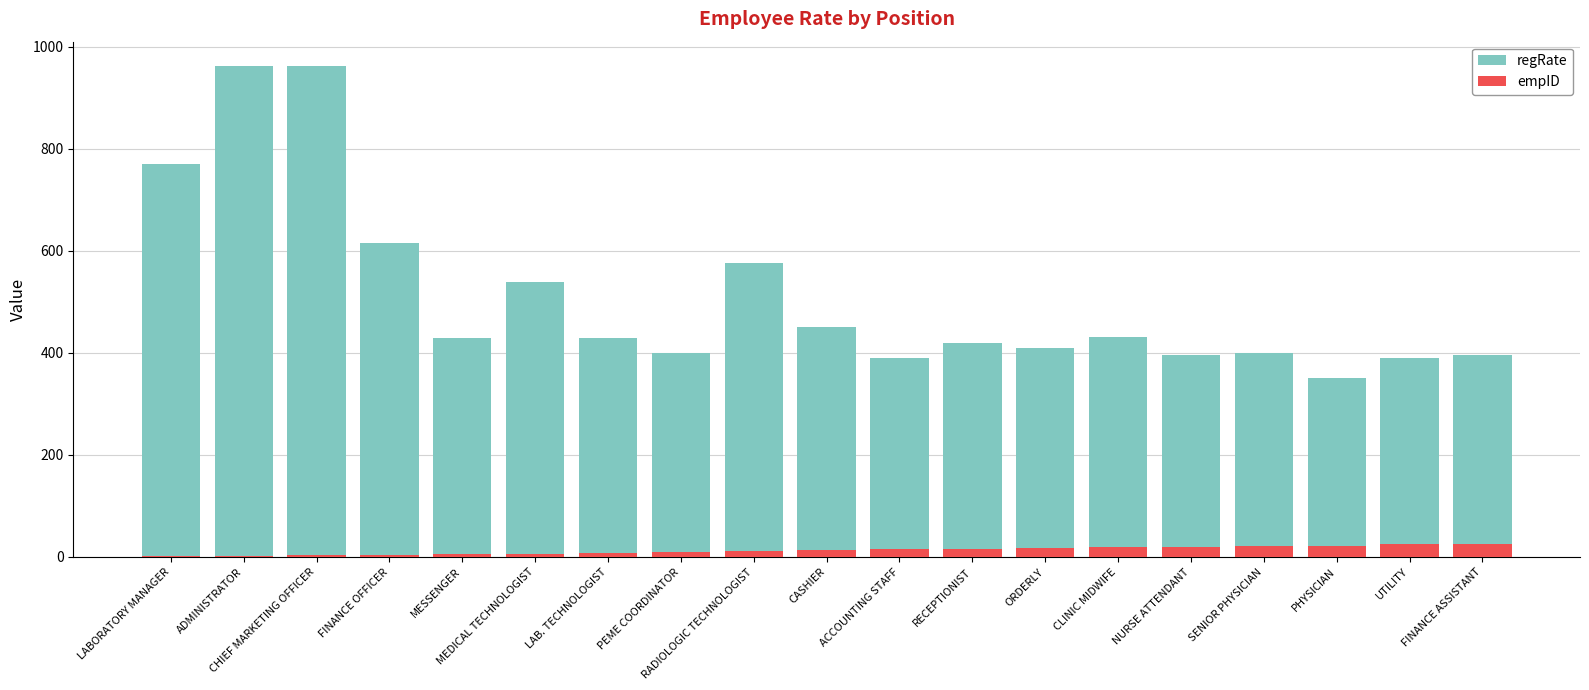

At which category does the chart reach its peak across all series?

ADMINISTRATOR